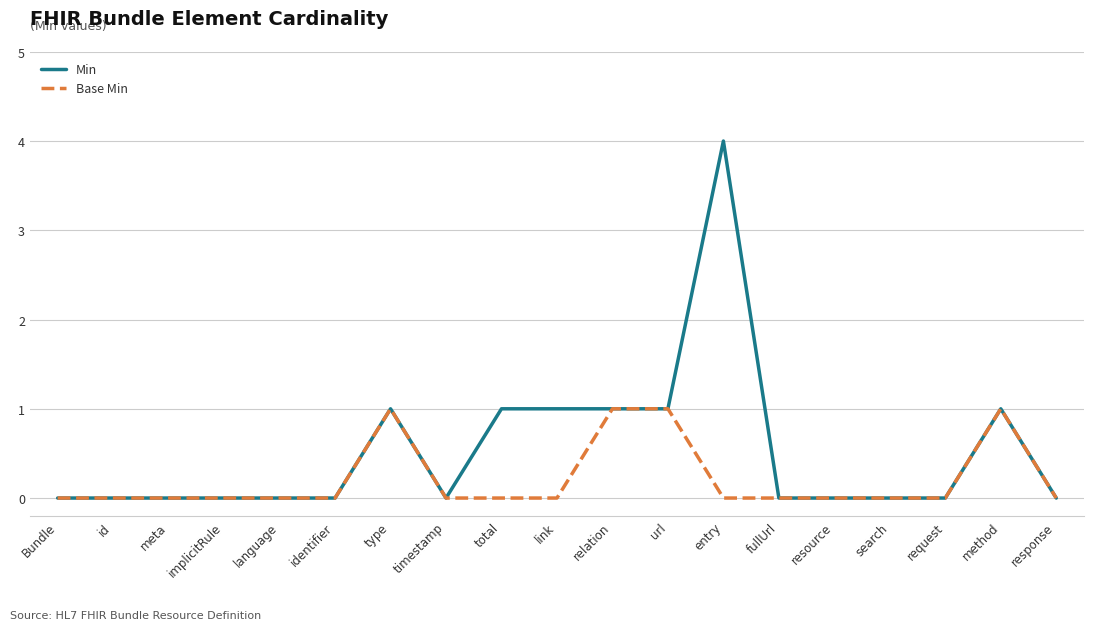

Which series has the largest total across all categories?

Min